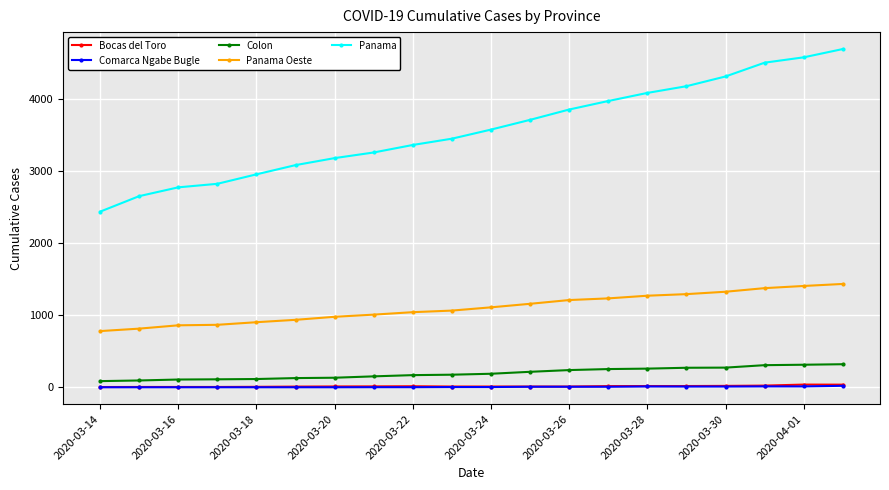

Which series has the largest range (max minus min)?

Panama